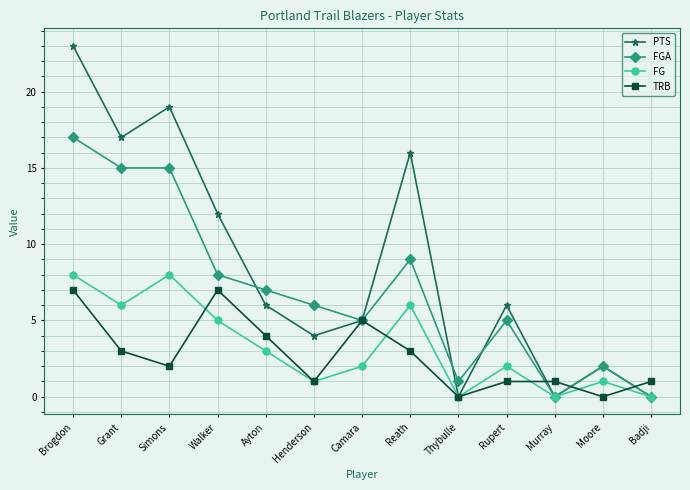

What position from the right is Simons?

11